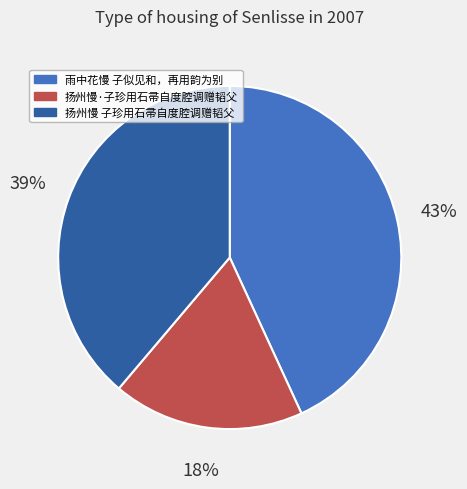

Does any single category account for the majority?

No